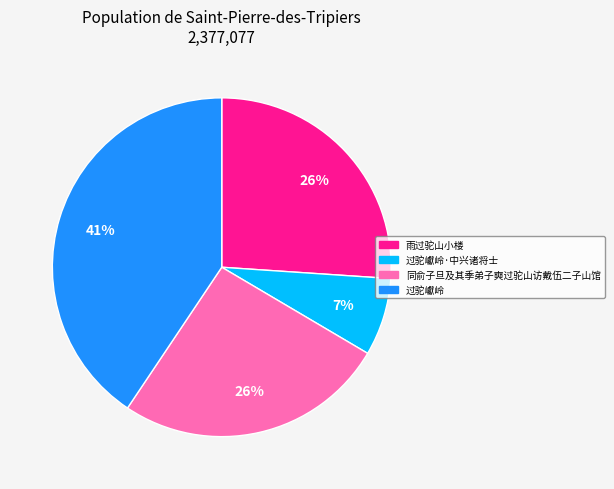

Count the number of slices in the pie.

4